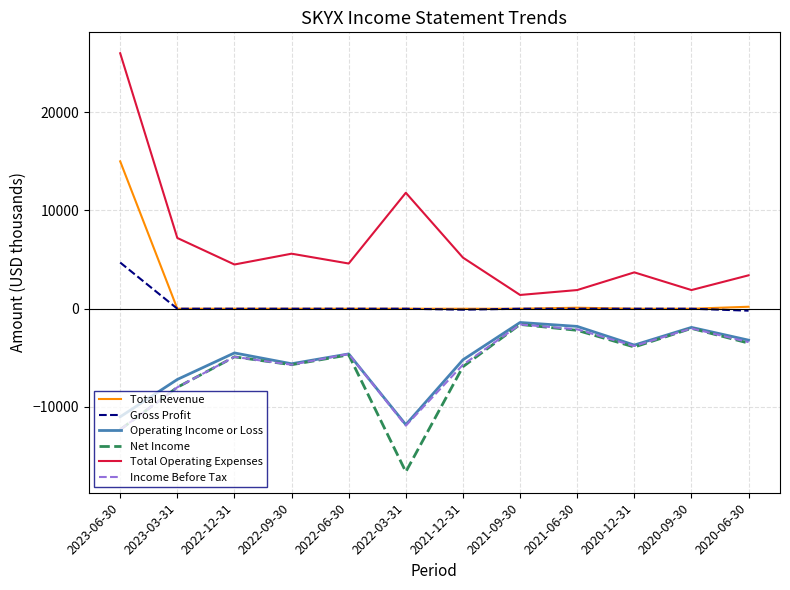

At which label does Total Operating Expenses reach its peak?

2023-06-30